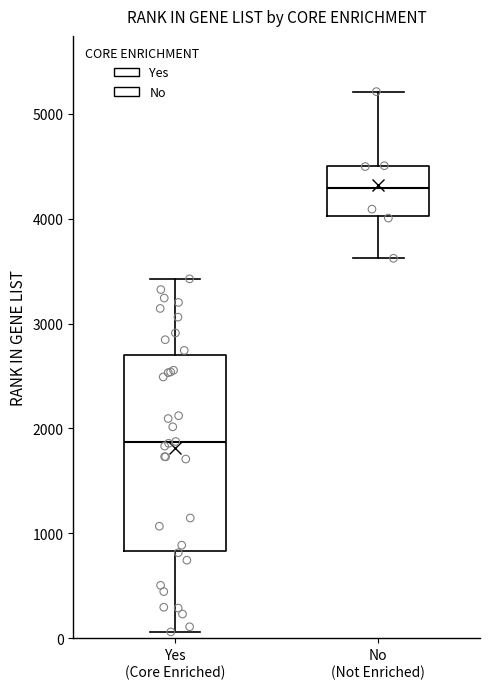

Reading left to right, transcribe this box plot: for each box, give where its median line is, the range the box spans, and where its two whiskers end, as read against the y-axis. The values are not printed on the chart, so give them approximately, as read against the axis.

Yes (Core Enriched): median 1900, box 800 to 2700, whiskers 100 to 3400
No (Not Enriched): median 4300, box 4000 to 4500, whiskers 3600 to 5200